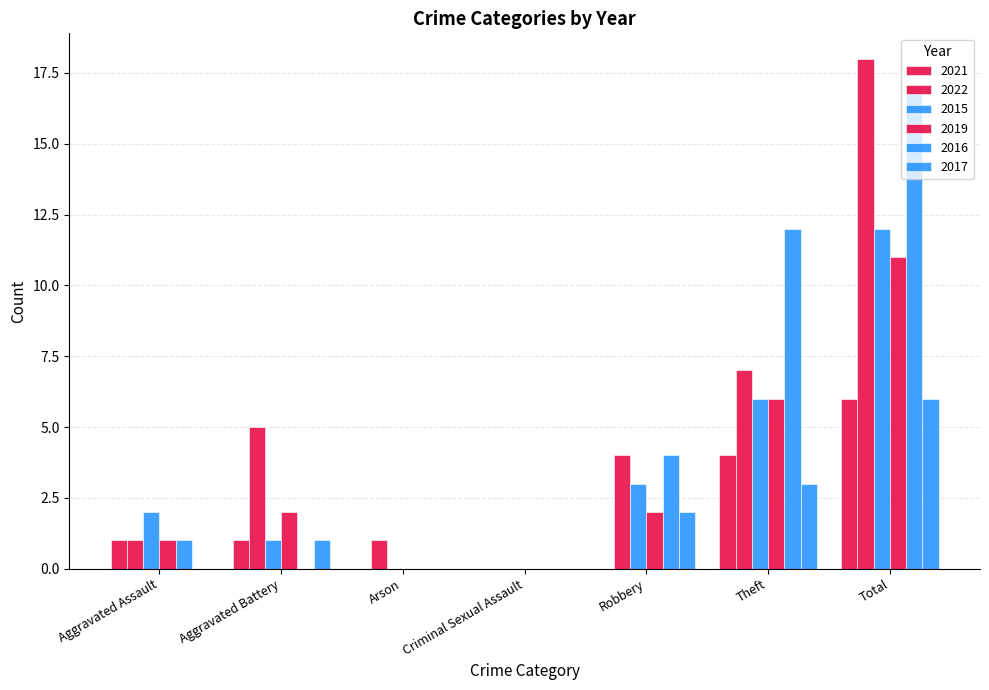

Reading left to right, what are all the values shown in this chart?

2021: 1	1	0	0	0	4	6
2022: 1	5	1	0	4	7	18
2015: 2	1	0	0	3	6	12
2019: 1	2	0	0	2	6	11
2016: 1	0	0	0	4	12	17
2017: 0	1	0	0	2	3	6